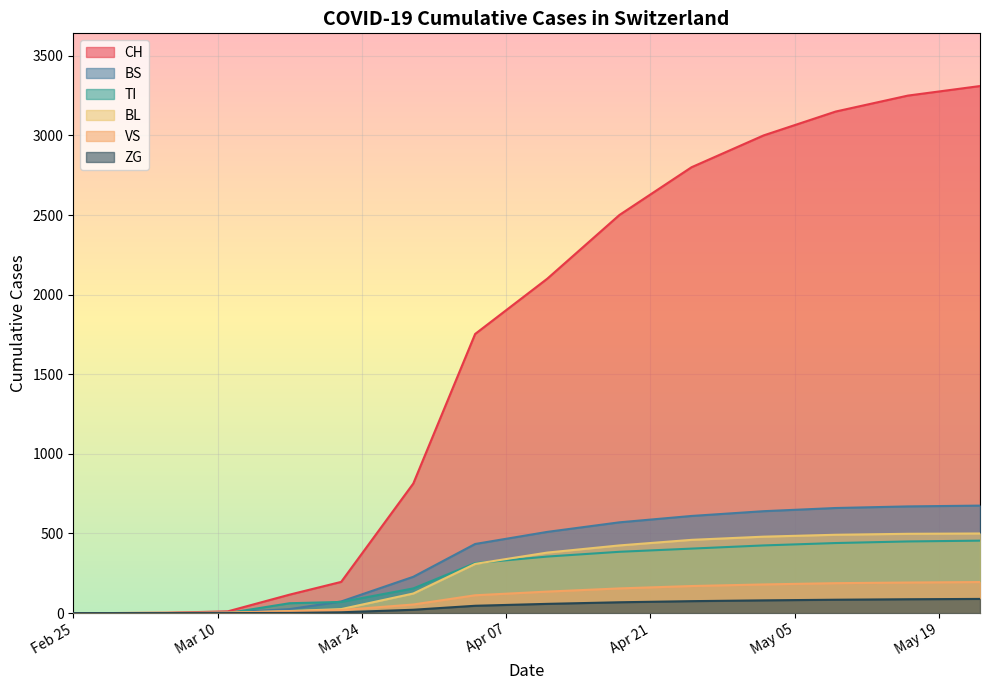

True or false: ZG has more than 2 points higher than both neighbors.

False